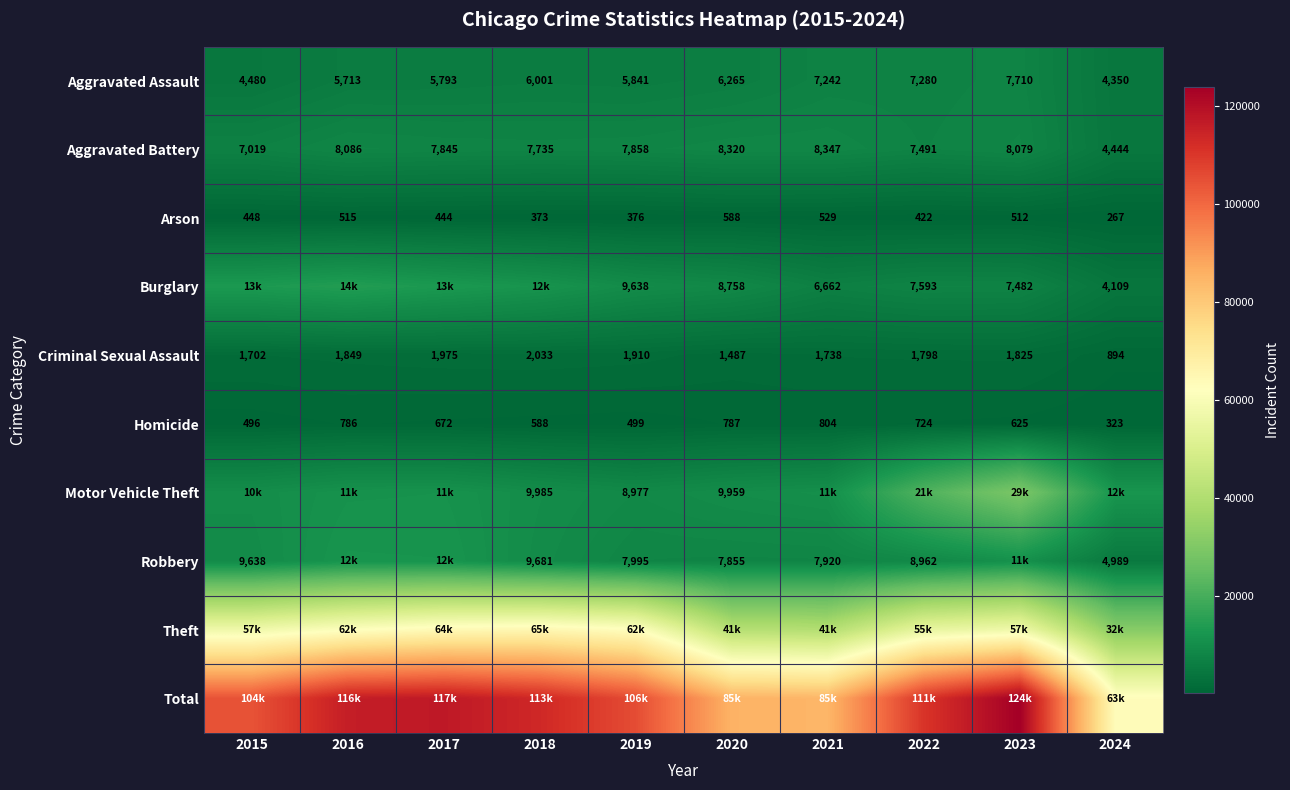

How many values in the Aggravated Battery series are below 7858?

5